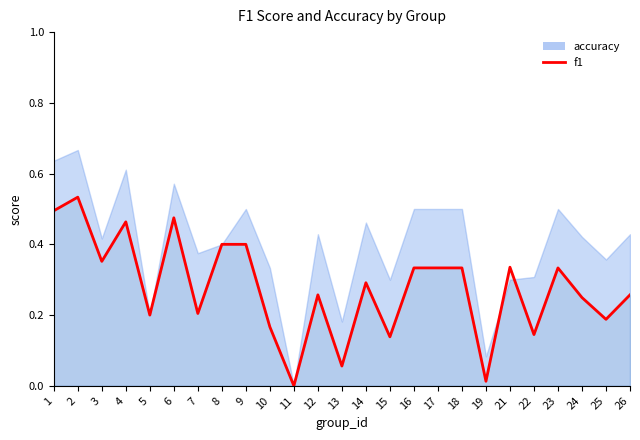

At which label is the value closest to 0?

11